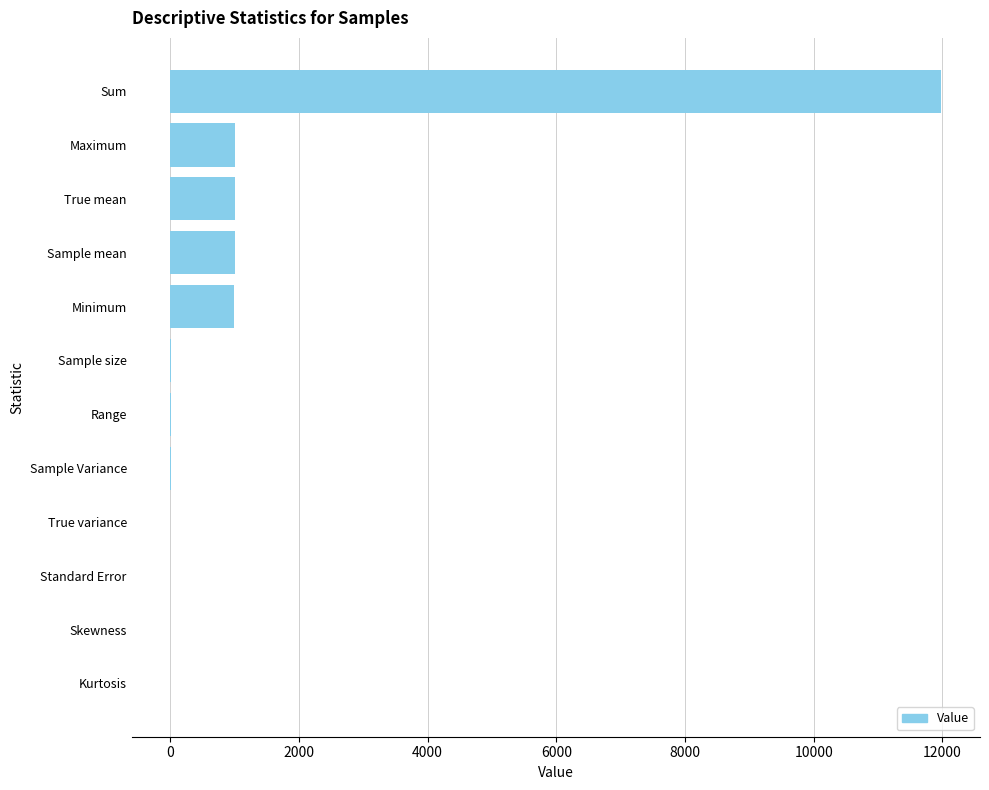

Which label corresponds to the largest value in the chart?

Sum